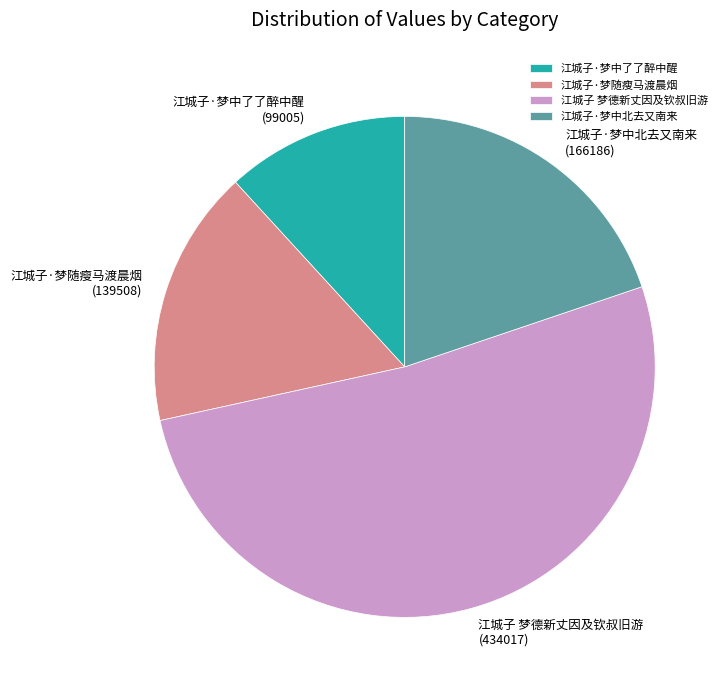

Between 江城子·梦随瘦马渡晨烟 and 江城子·梦中了了醉中醒, which is larger?

江城子·梦随瘦马渡晨烟